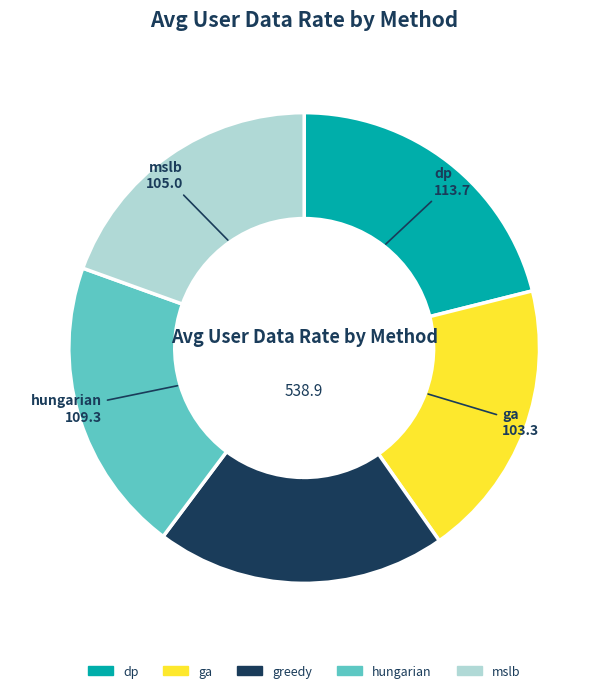

Is greedy the majority of the pie?

No